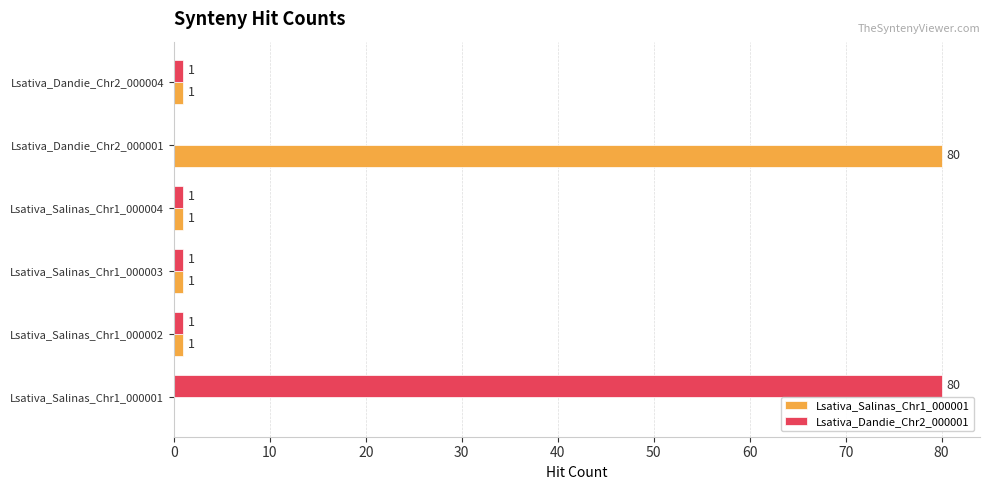

The value of Lsativa_Salinas_Chr1_000001 at Lsativa_Salinas_Chr1_000002 is 1. True or false?

True